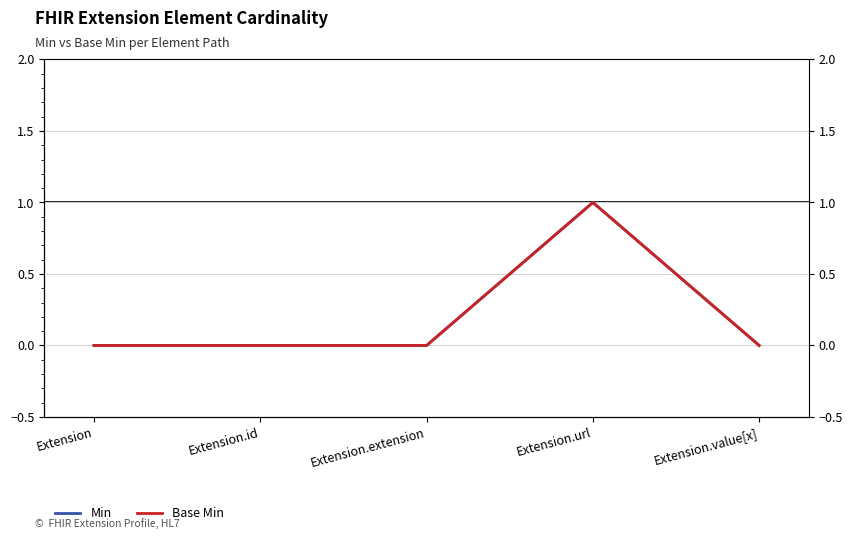

Rank the series at Extension from lowest to highest value.

Min, Base Min